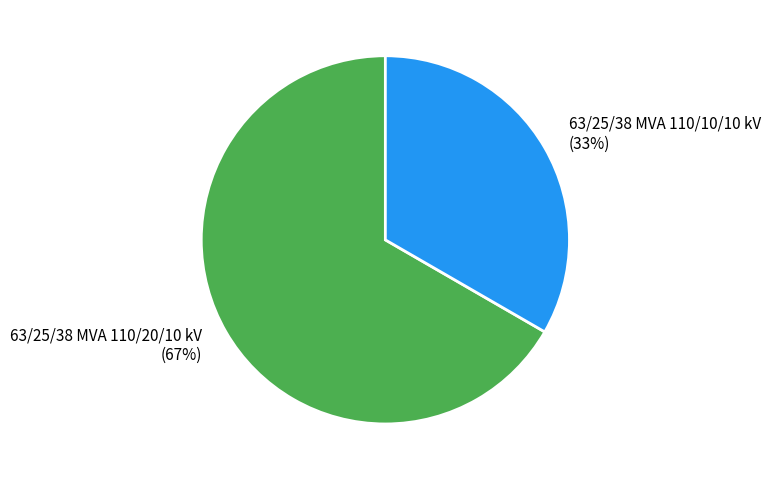

To the nearest percent, what is the average slice percentage?

50%